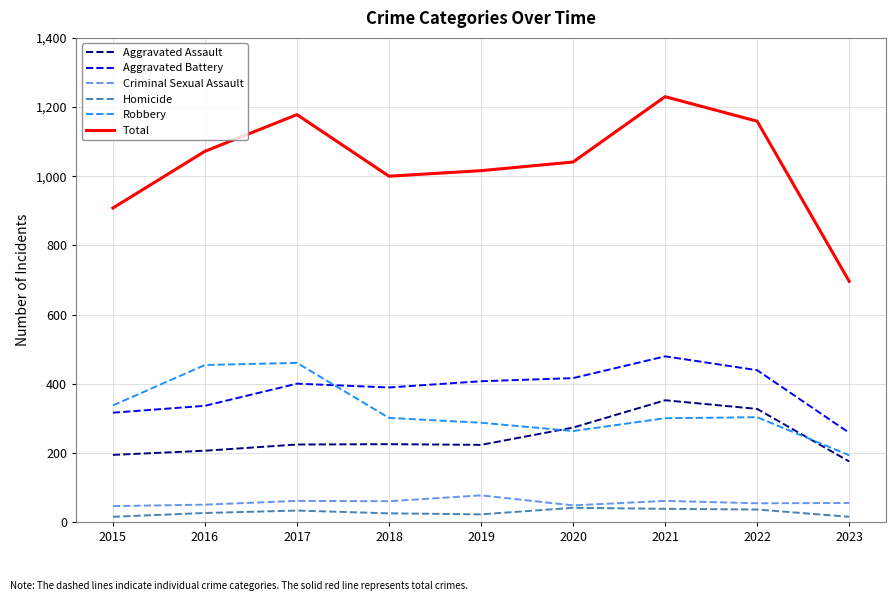

What is the minimum value for Criminal Sexual Assault?

46